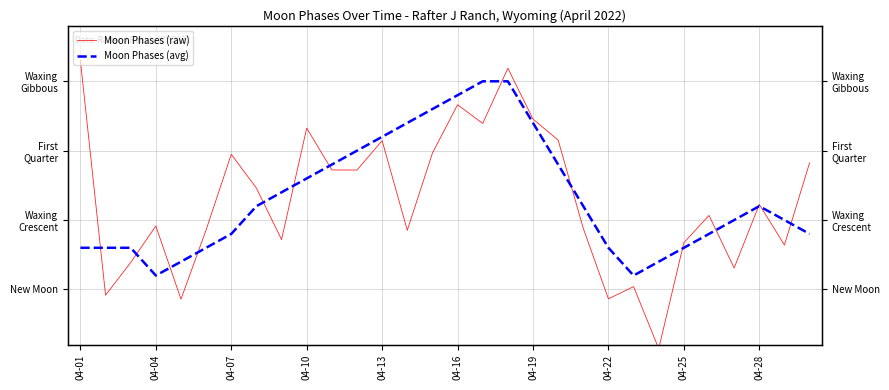

The Moon Phases (avg) series shows 2.2 at 04-13. True or false?

True